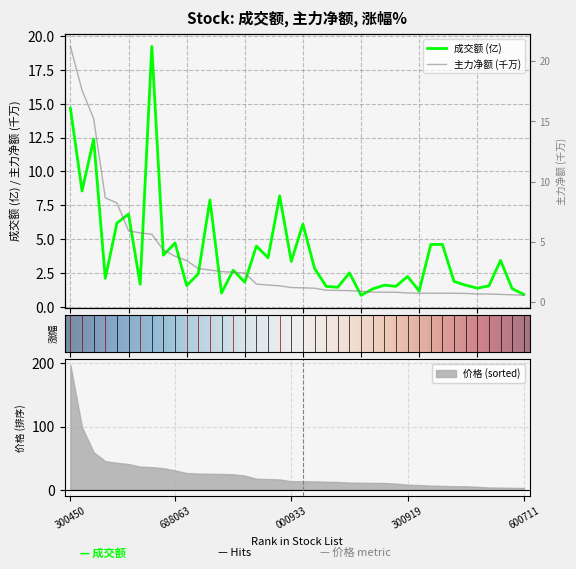

True or false: 成交额 has more than 0 interior local peaks.

True